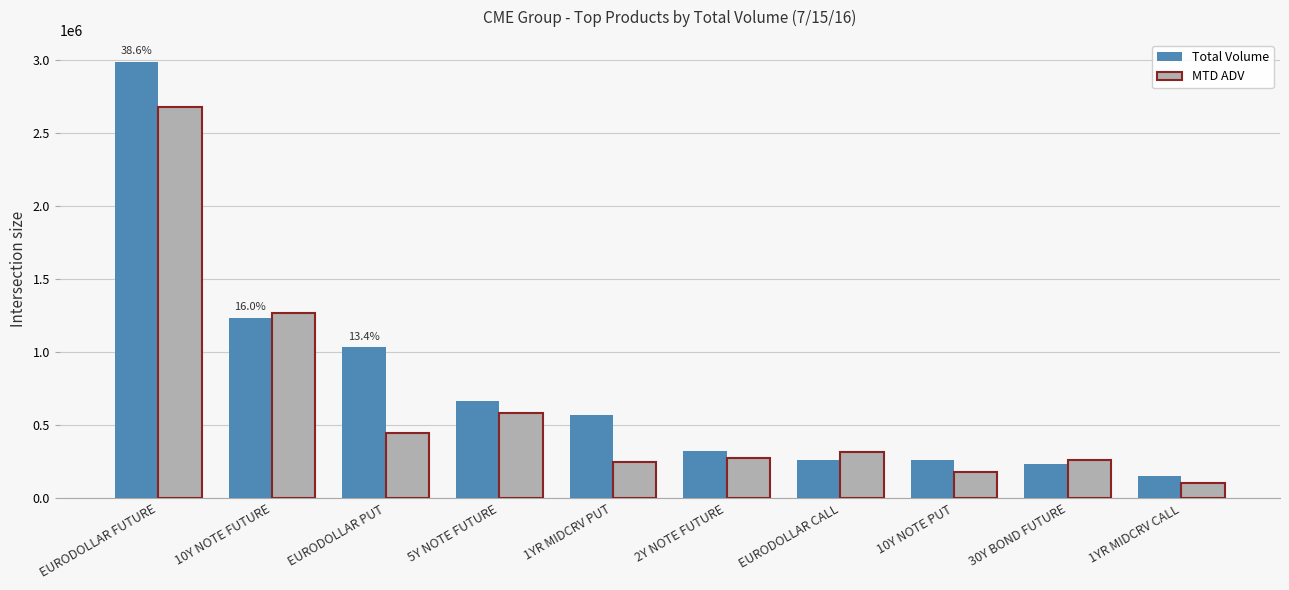

What is the total value across all series at EURODOLLAR CALL?

585501.9